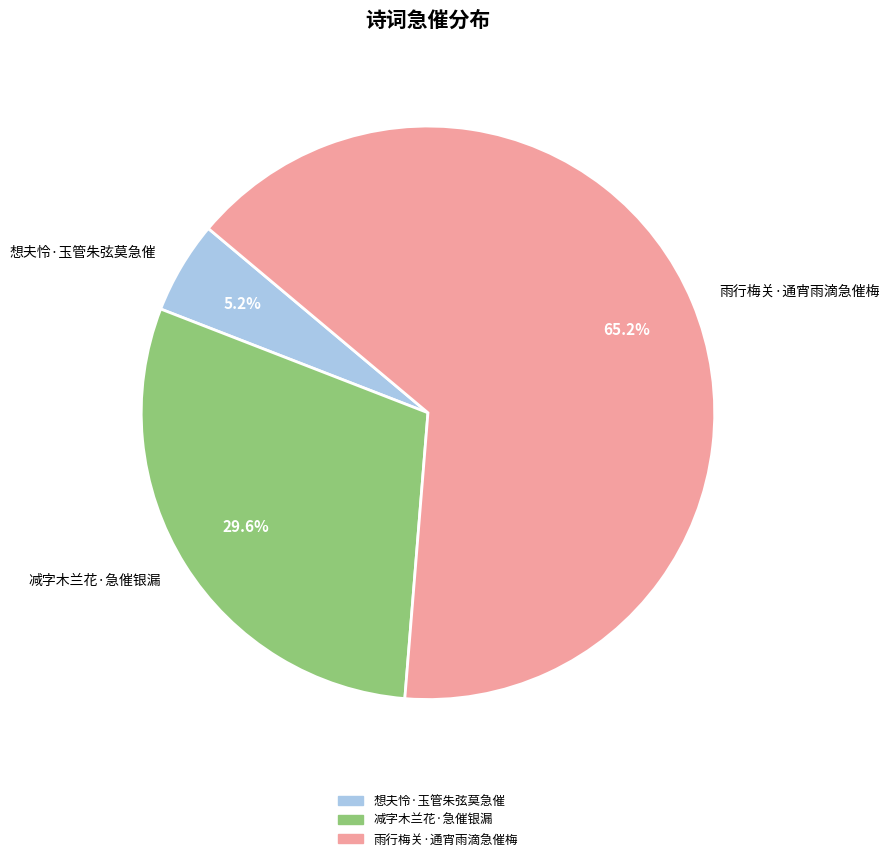

What percentage is the 减字木兰花·急催银漏 slice, to the nearest percent?

30%